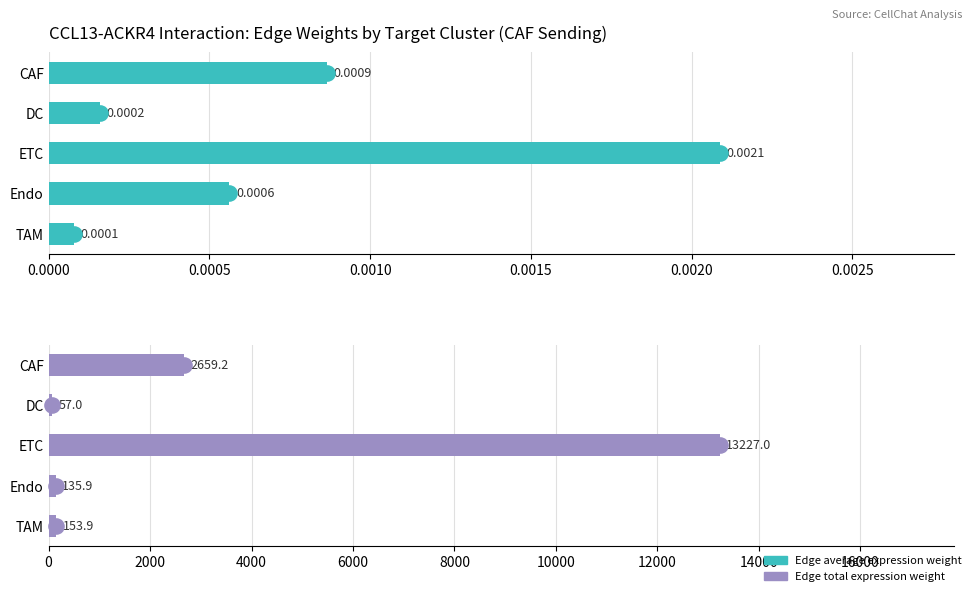

Which series reaches the minimum Y coordinate?

Edge average expression weight